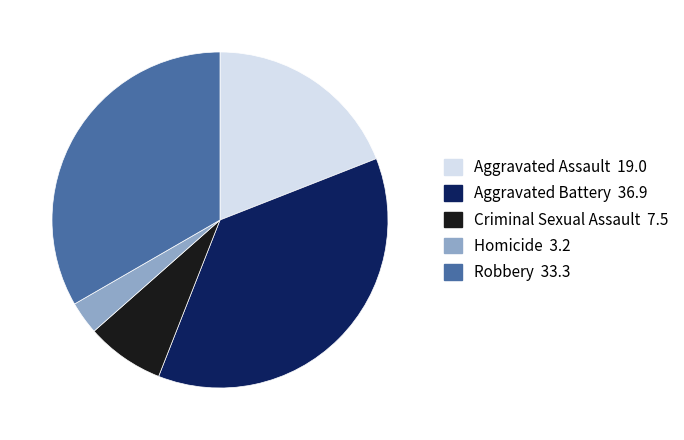

Rank the categories by value from highest to lowest.

Aggravated Battery, Robbery, Aggravated Assault, Criminal Sexual Assault, Homicide